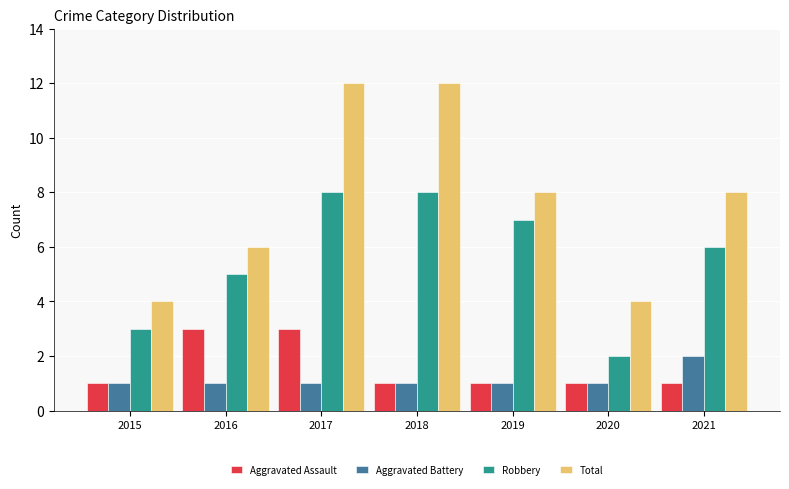

Is the value of Aggravated Assault at 2016 greater than the value of Total at 2016?

No